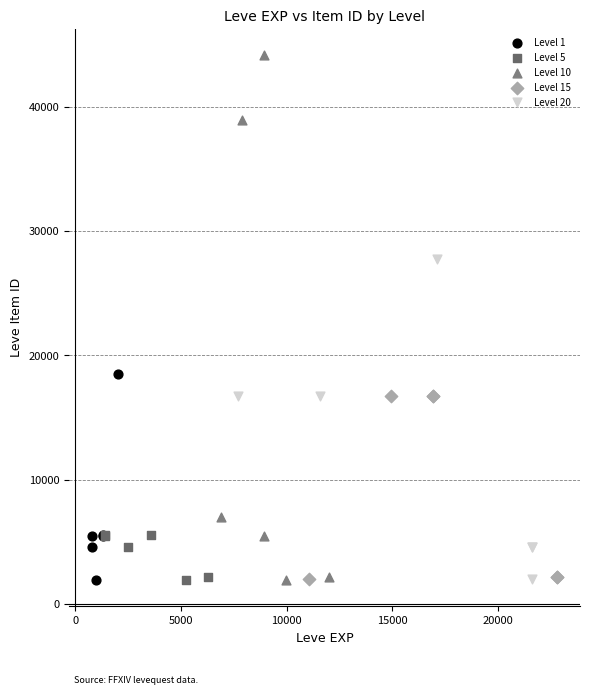

Which series has the widest spread of Y values?

Level 10